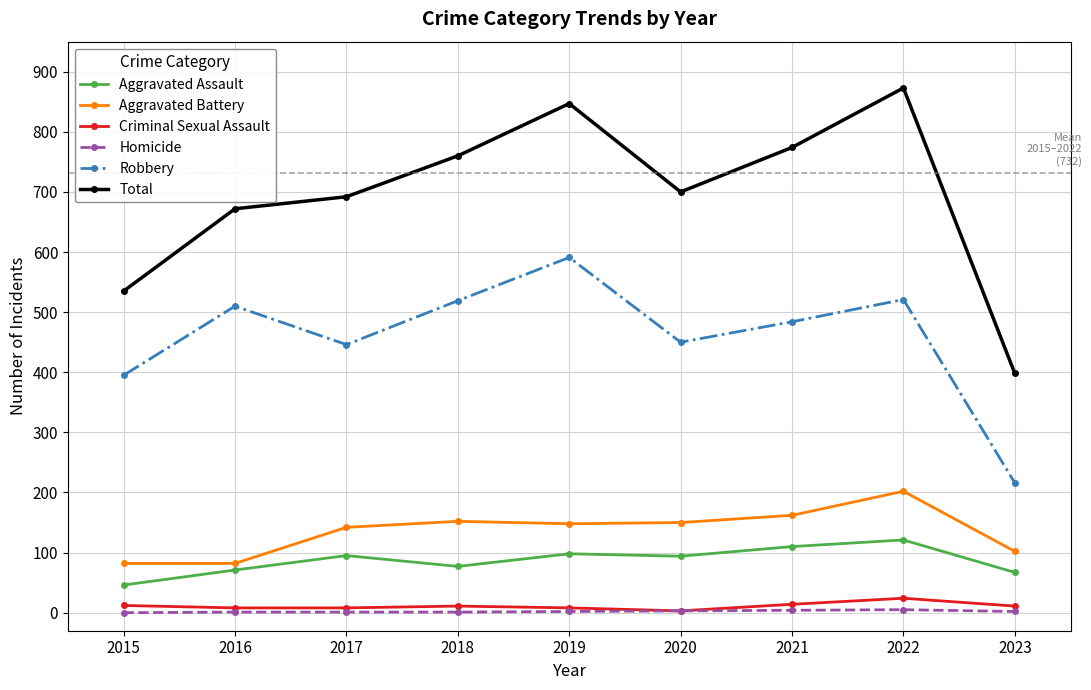

The Homicide series shows 5 at 2022. True or false?

True